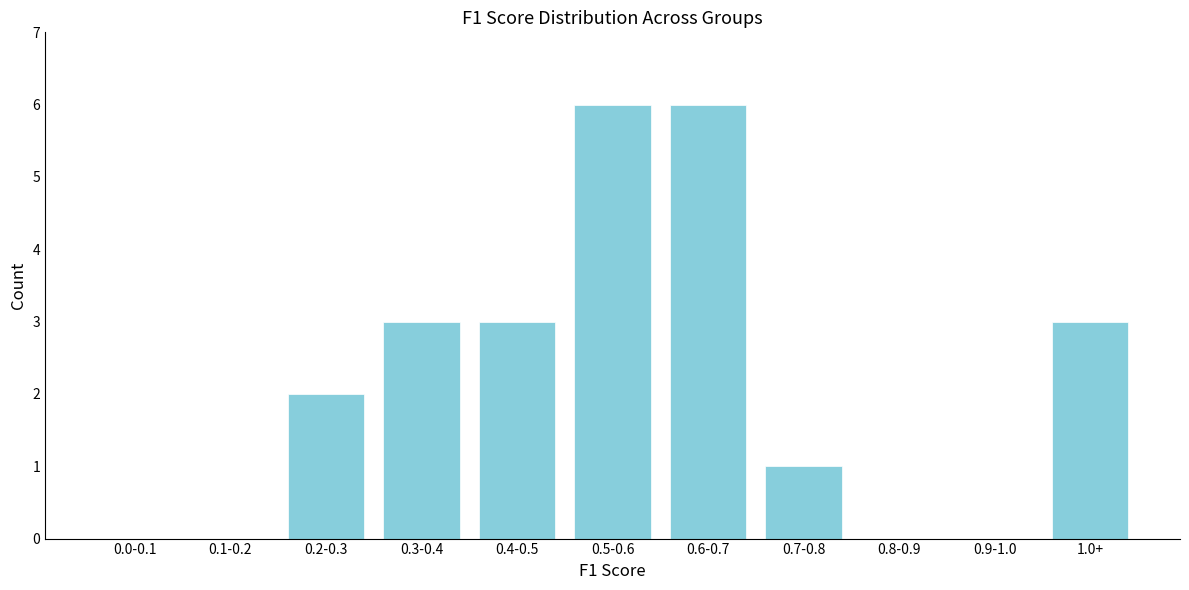

Reading left to right, what are all the values shown in this chart?

0.0-0.1=0	0.1-0.2=0	0.2-0.3=2	0.3-0.4=3	0.4-0.5=3	0.5-0.6=6	0.6-0.7=6	0.7-0.8=1	0.8-0.9=0	0.9-1.0=0	1.0+=3